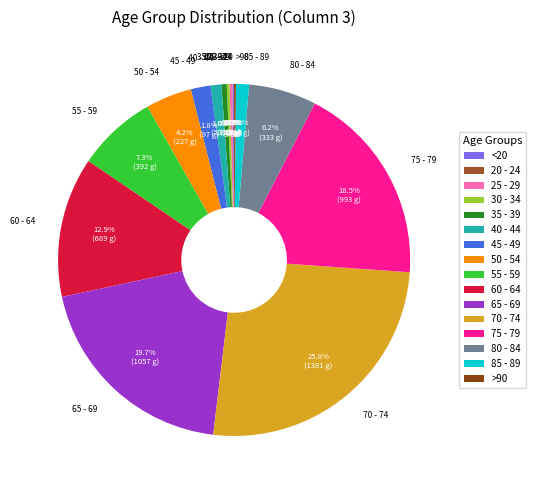

What is the largest slice in the pie chart?

70 - 74